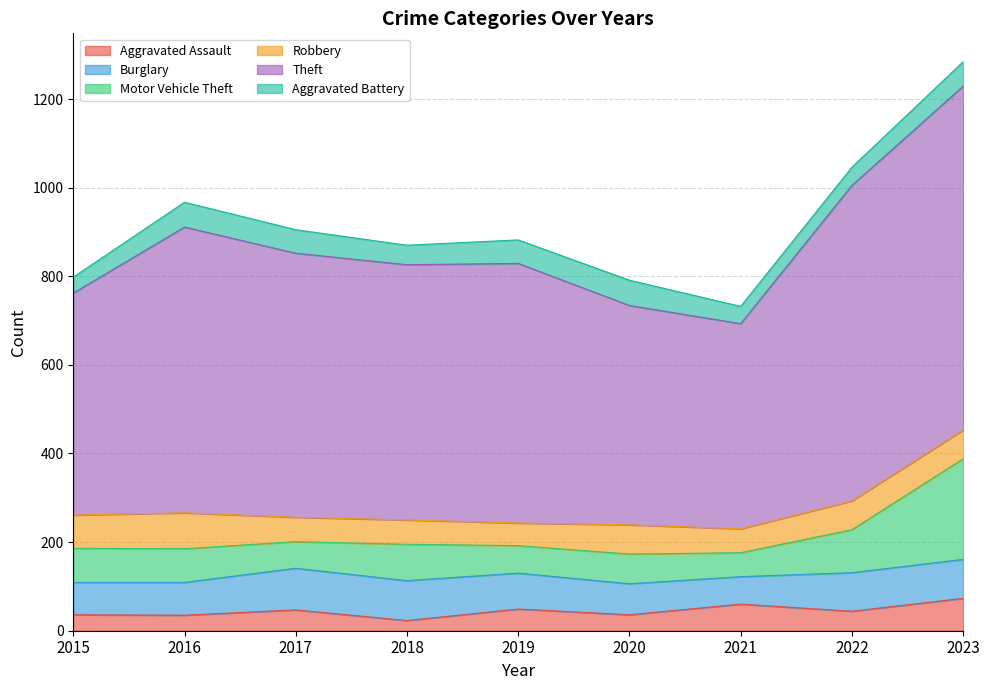

Read the Burglary value at 2023.

88